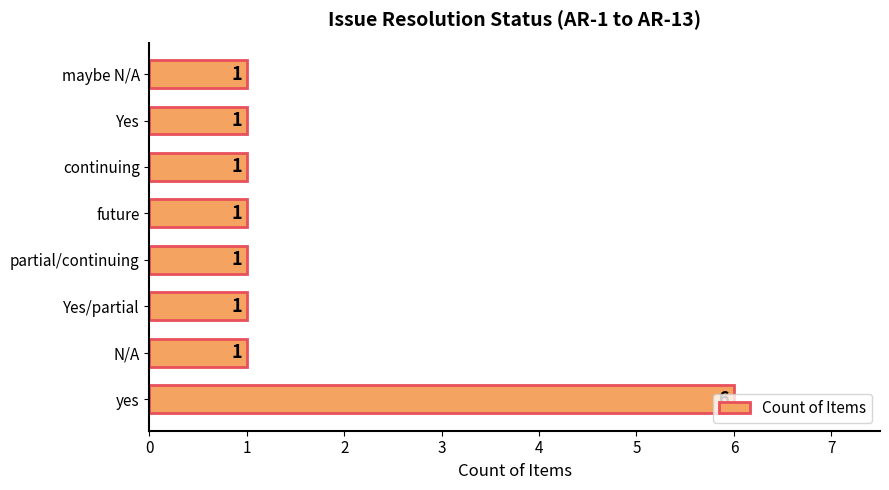

Count the number of values greater than 1.

1